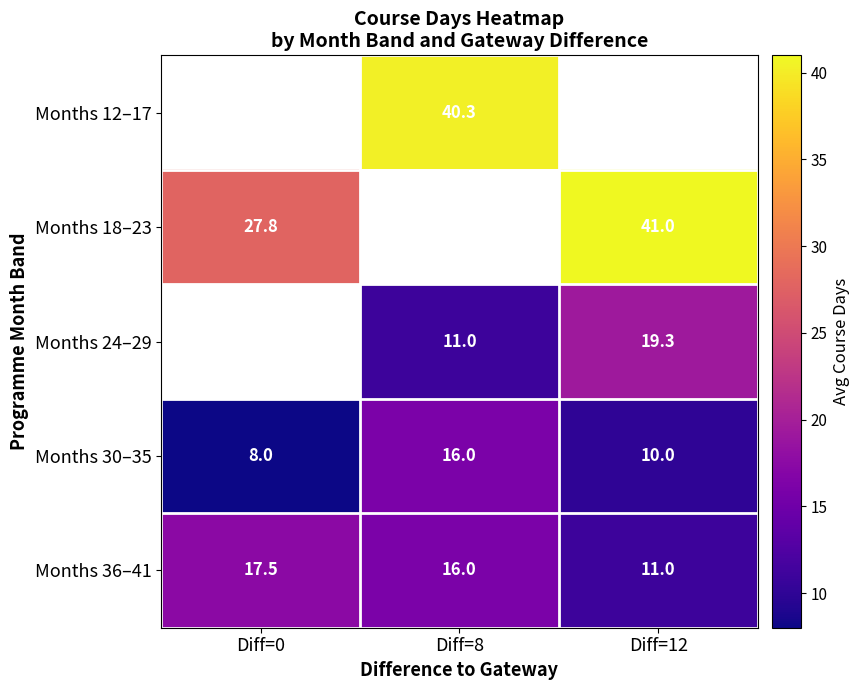

Is the value of Months 24–29 at Diff=8 greater than the value of Months 30–35 at Diff=0?

Yes